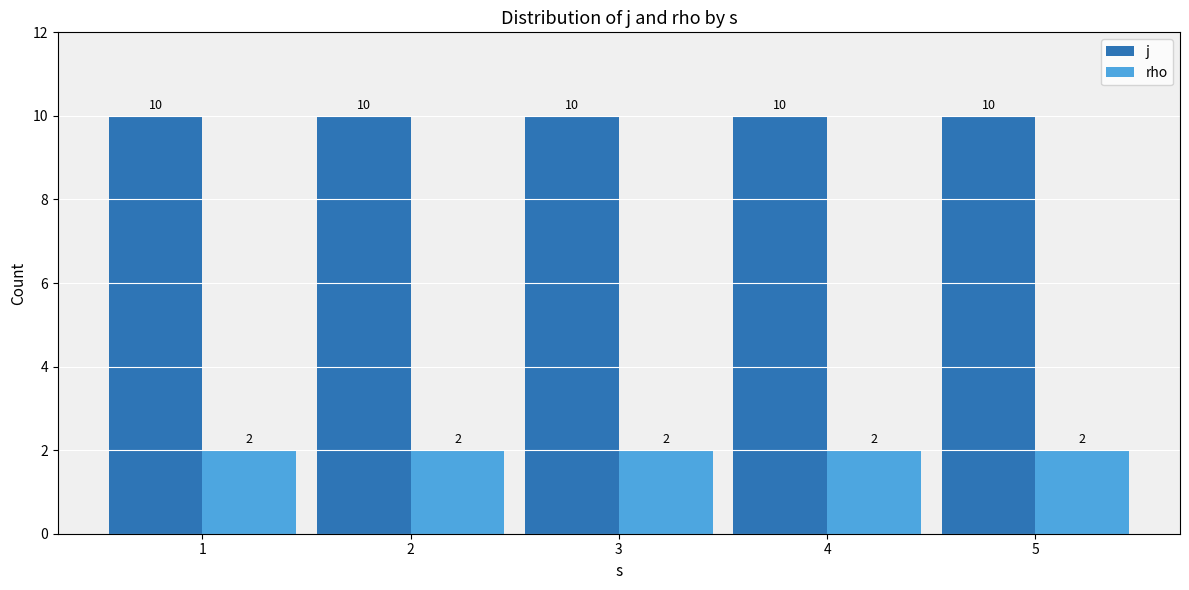

What is the difference between the highest and lowest values at 1?

8